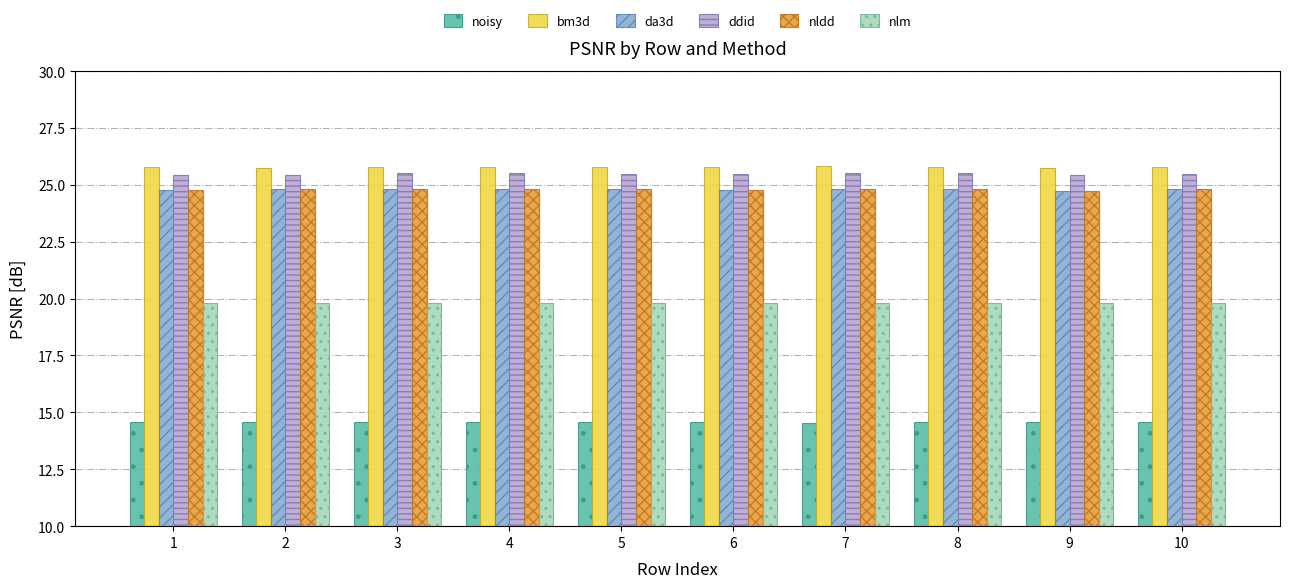

What is the maximum value shown in the chart?

25.8